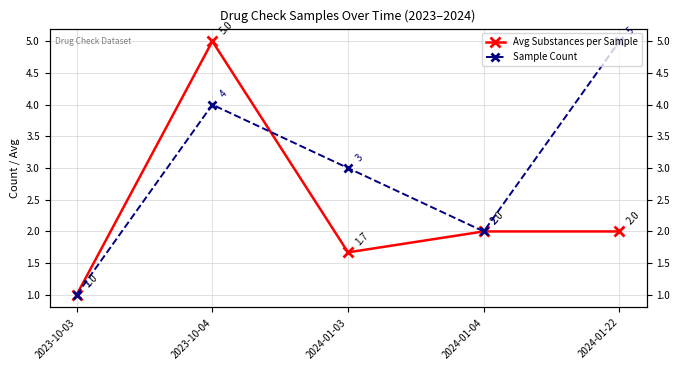

Between which two adjacent categories do Avg Substances per Sample and Sample Count first intersect?

2023-10-04 and 2024-01-03